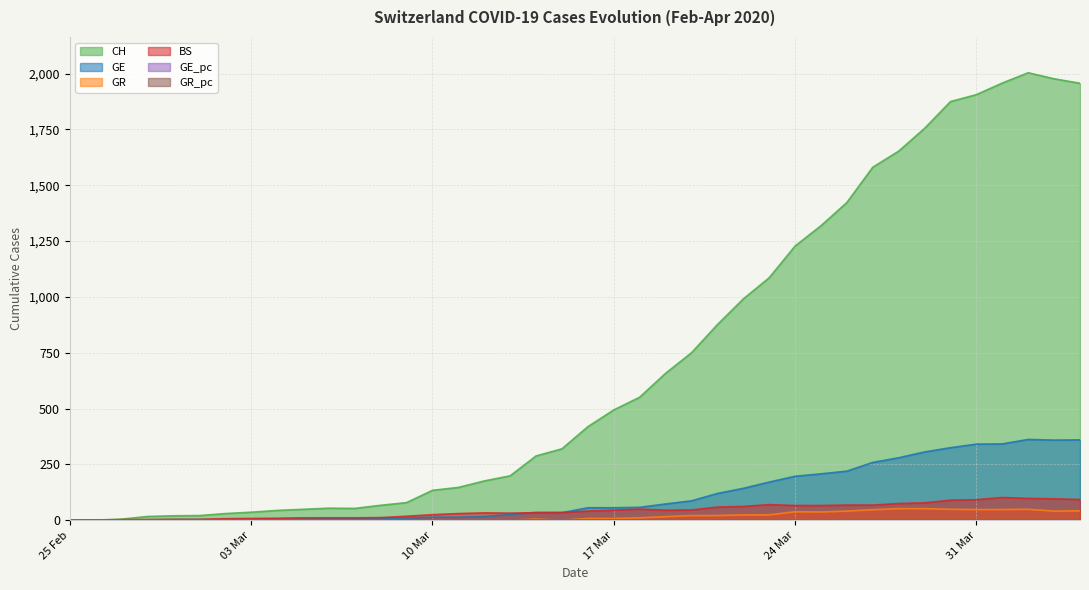

List the series in order of their peak value, lowest first.

GR_pc, GE_pc, GR, BS, GE, CH